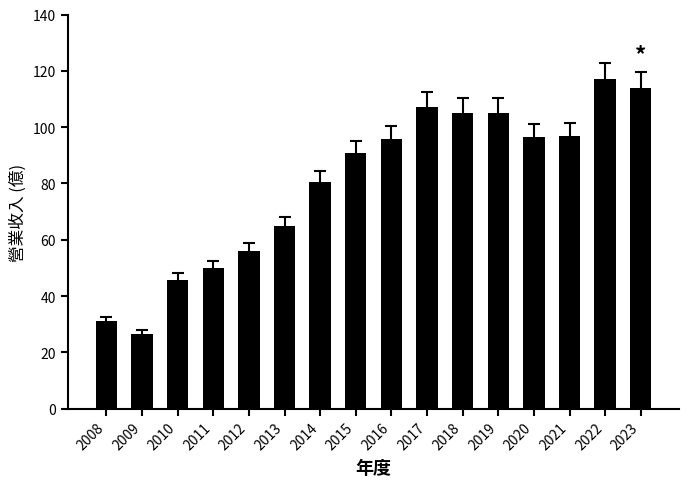

What is the difference between the values at 2023 and 2016?

18.3